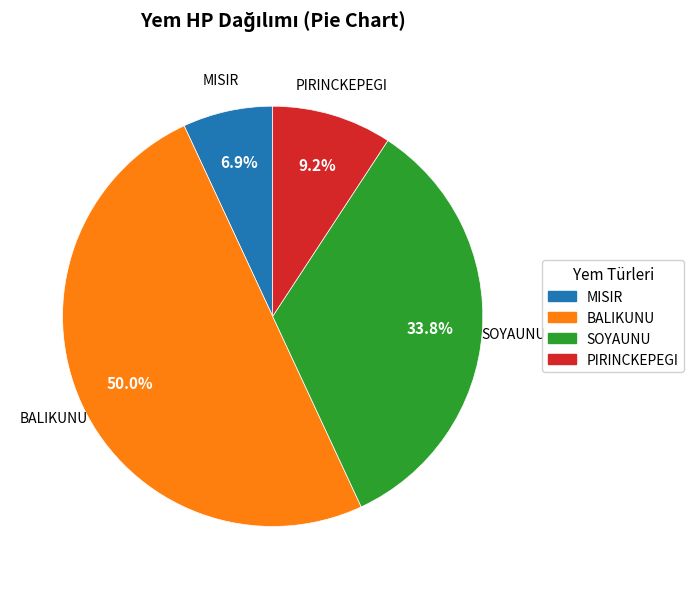

Is the sum of BALIKUNU and SOYAUNU greater than half?

Yes